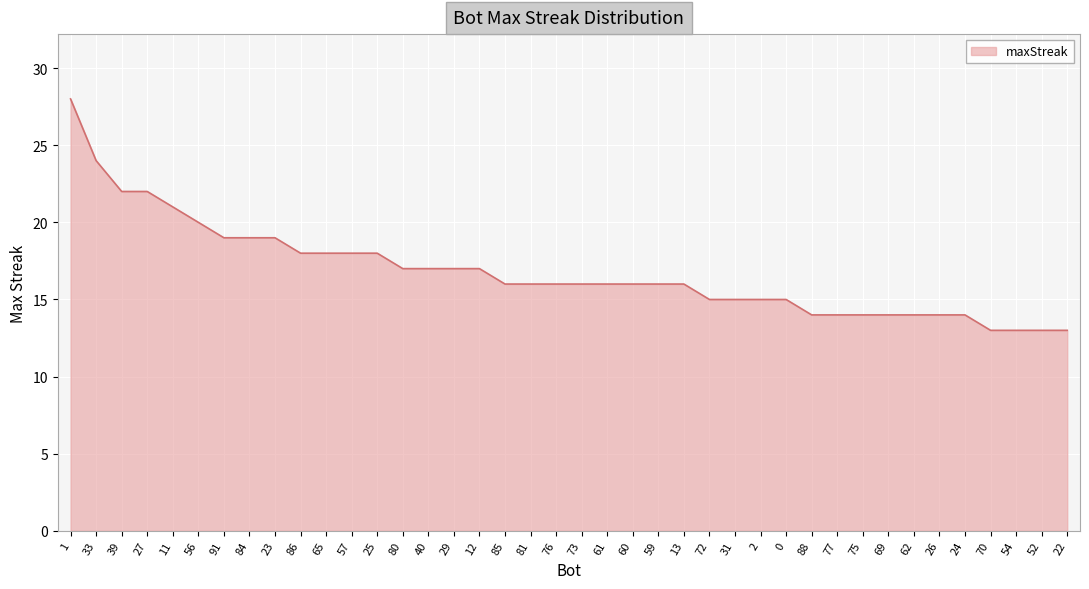

What is the ratio of the value at 72 to the value at 25?

0.8